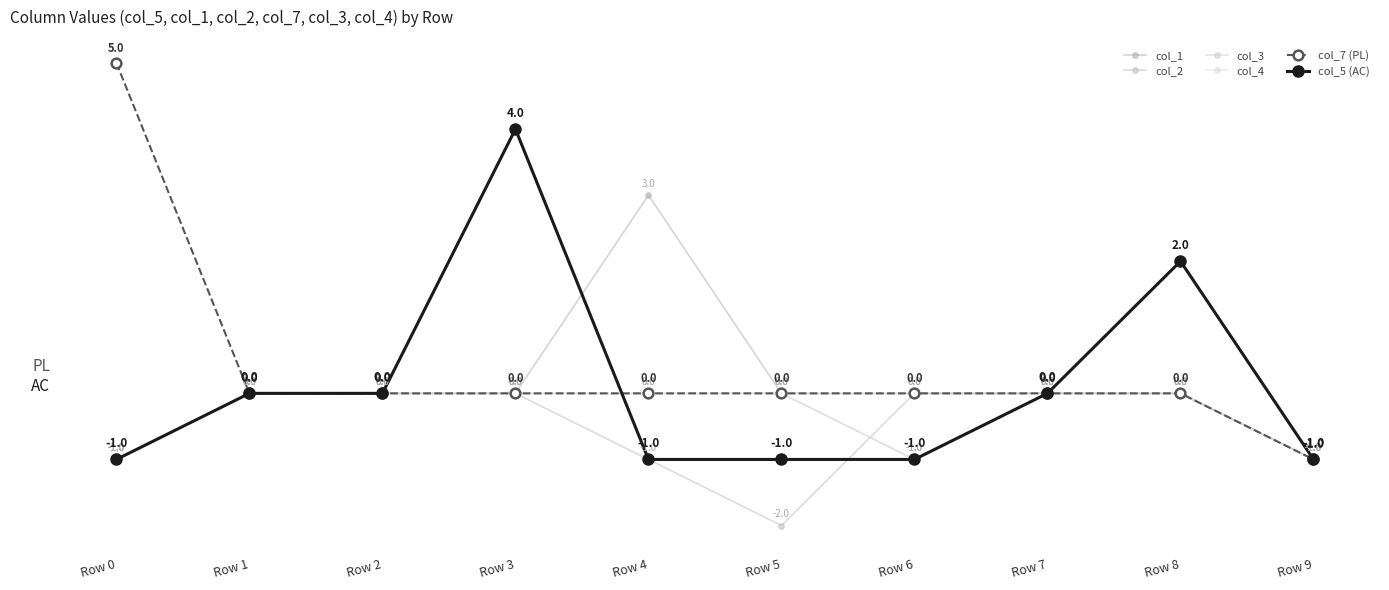

Is this an area chart (filled region under the line)?

No